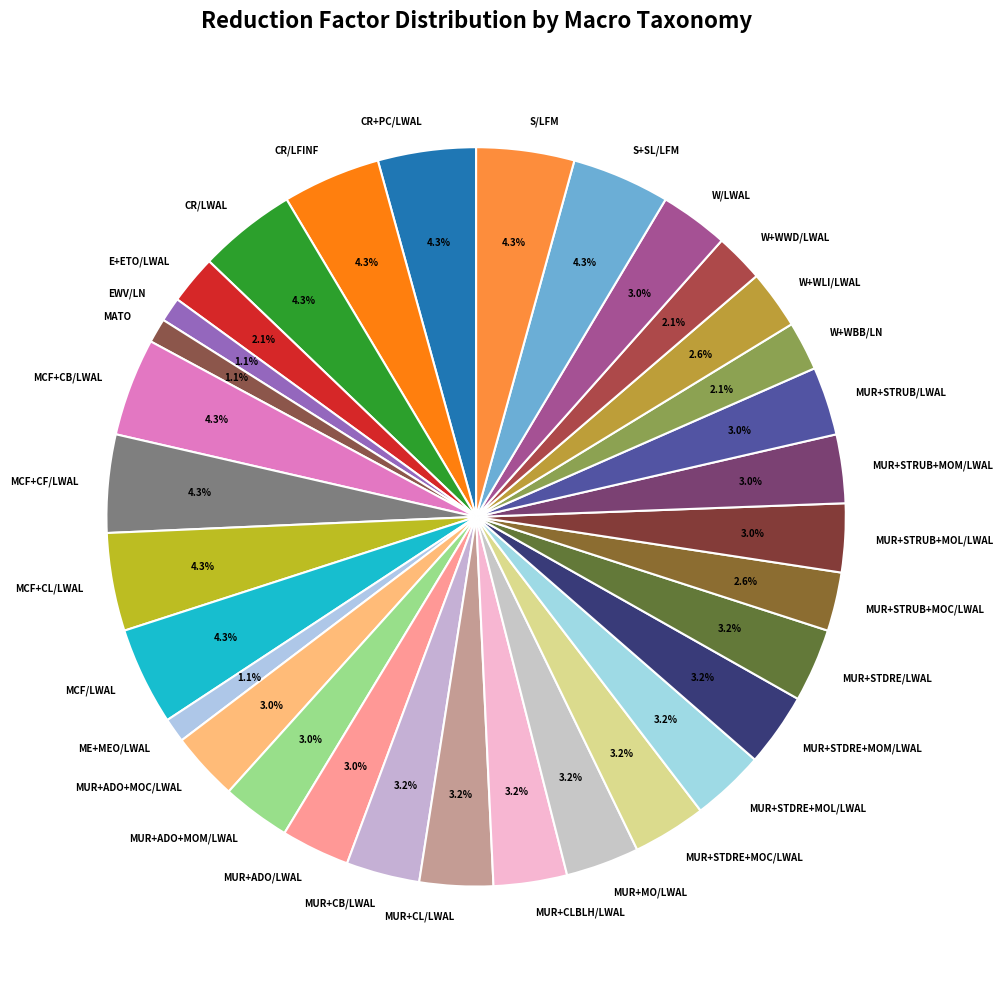

Is MUR+STDRE+MOC/LWAL the majority of the pie?

No